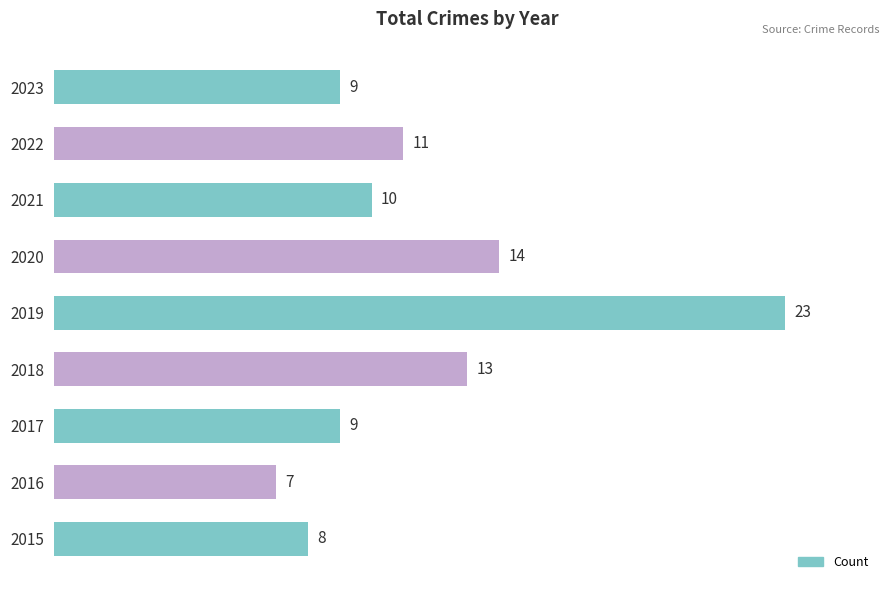

The value at 2023 is 3. True or false?

False